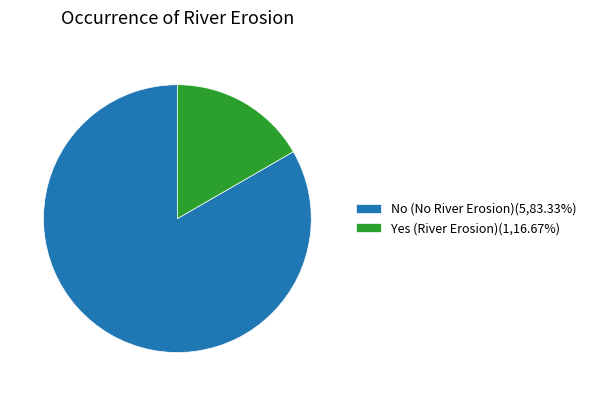

Does Yes (River Erosion) account for over 50% of the chart?

No